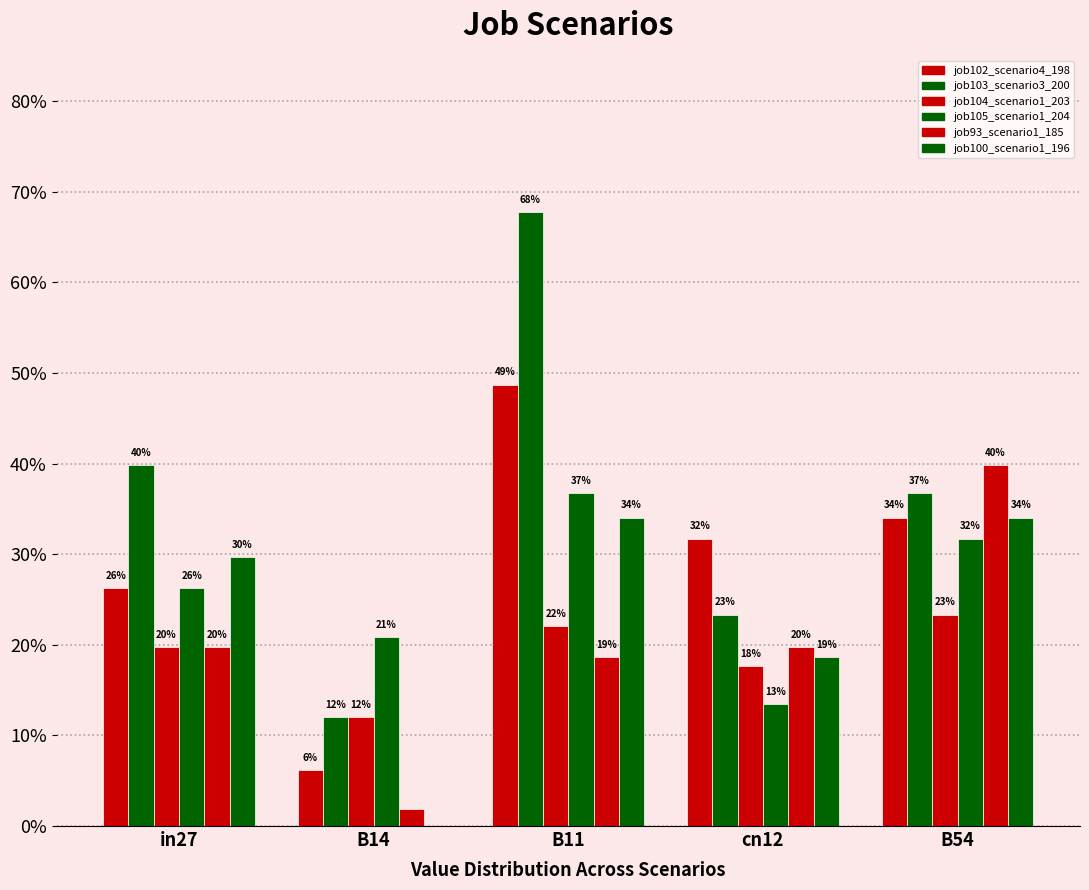

Where is job93_scenario1_185 nearest to the value 0?

B14